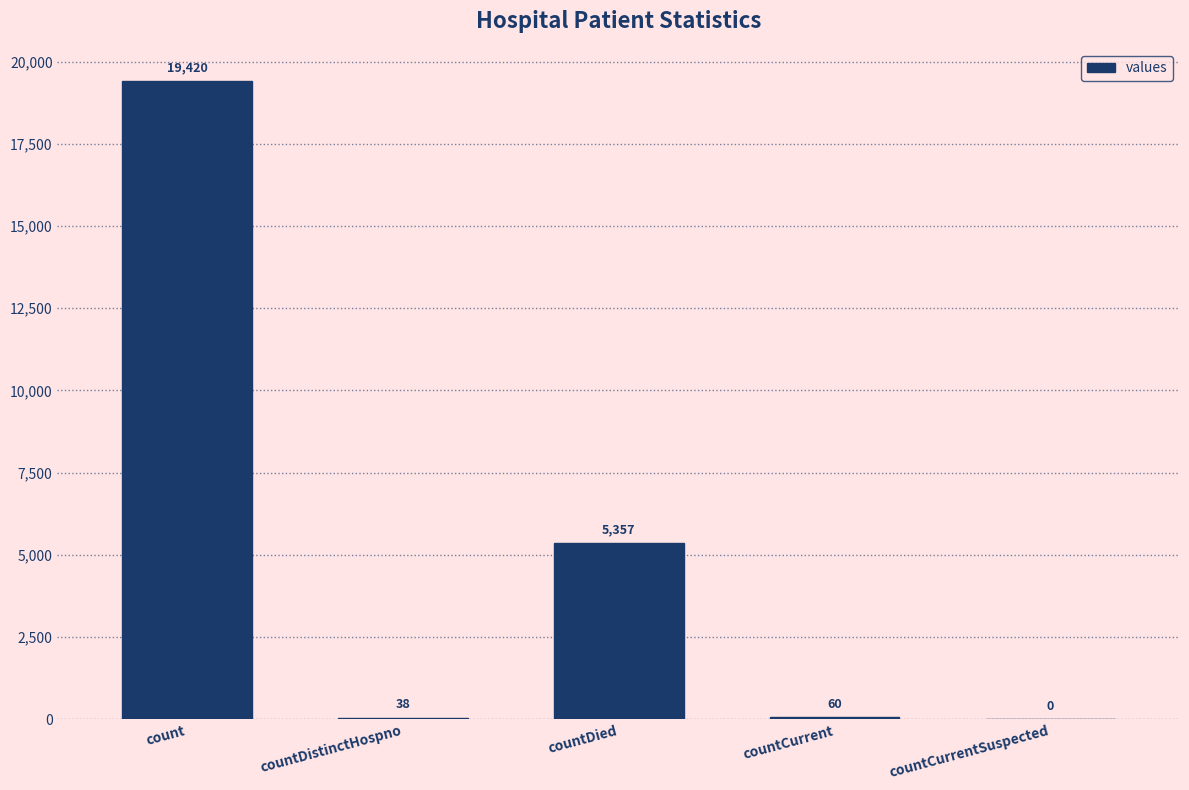

Reading left to right, extract all data points from this chart.

19420	38	5357	60	0